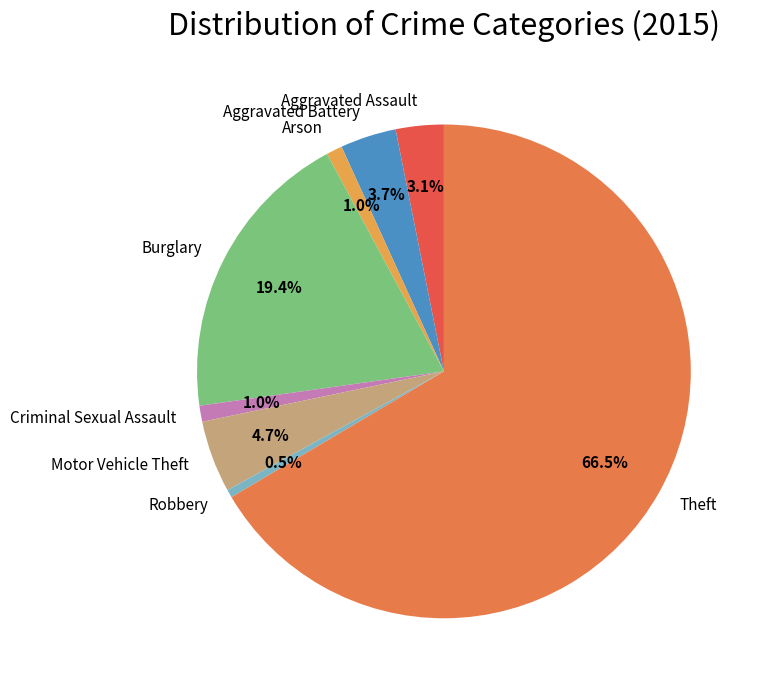

To the nearest percent, what percentage of the pie is Criminal Sexual Assault?

1%